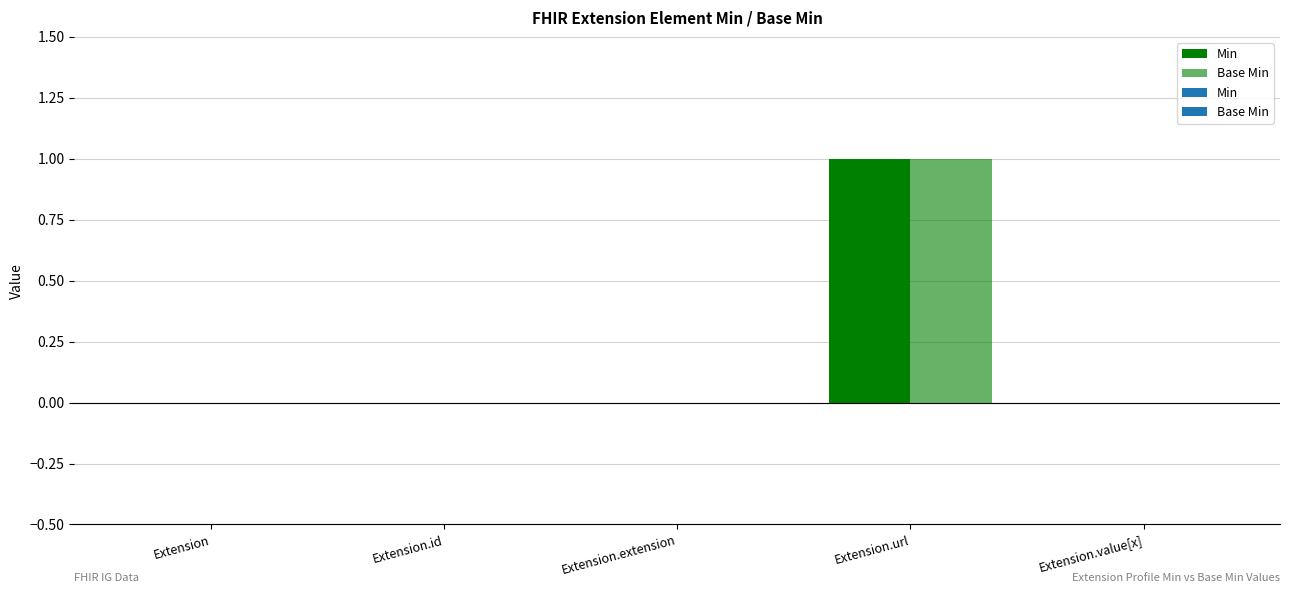

How many Min values are between 0 and 1?

5